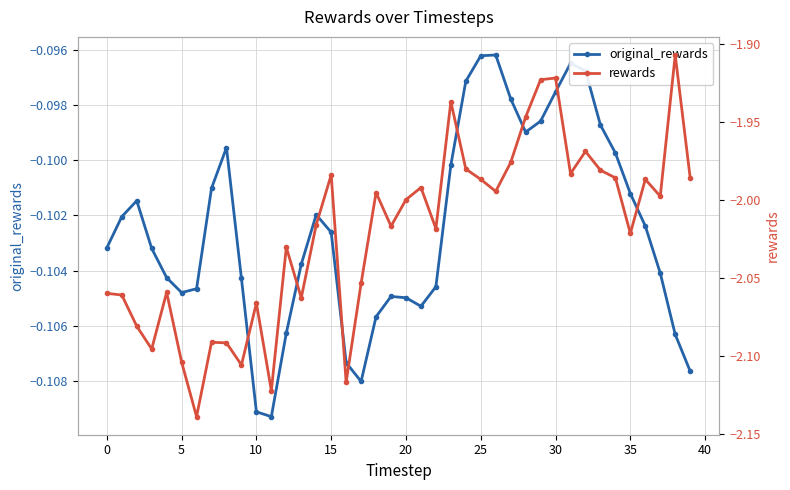

True or false: rewards has more than 2 interior local peaks.

True